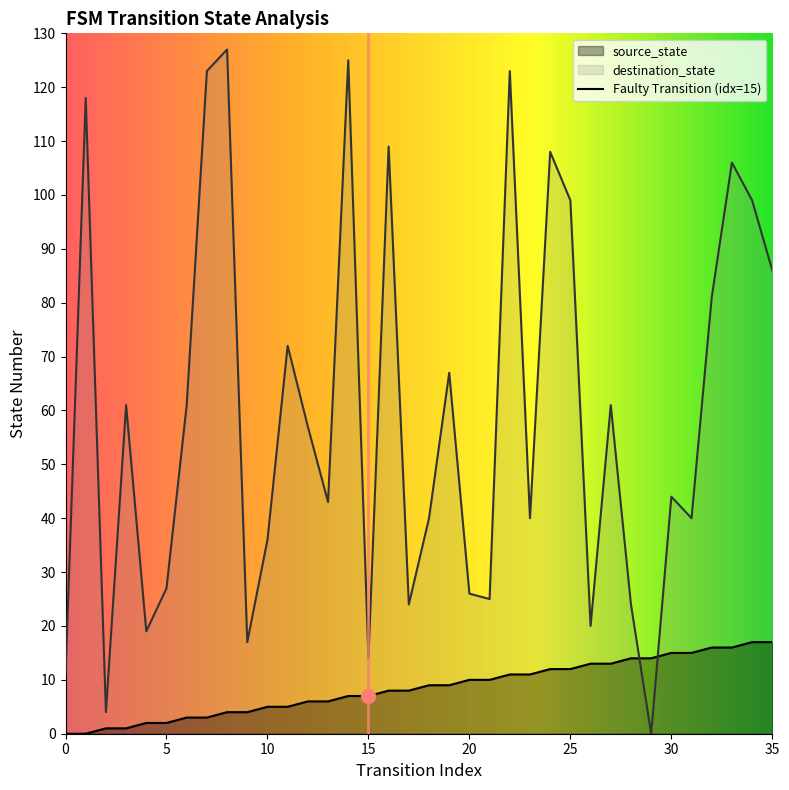

What is the difference between the destination_state values at 33 and 15?

92